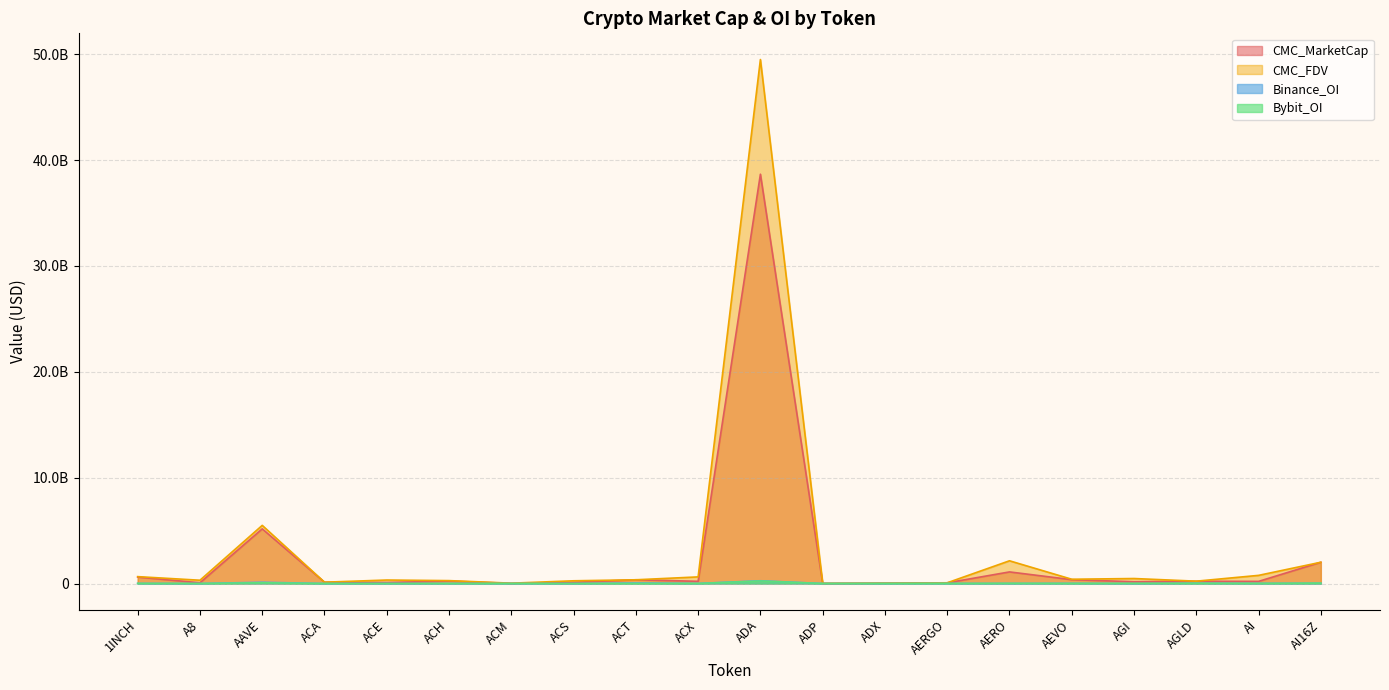

Rank the series at AGLD from lowest to highest value.

Bybit_OI, Binance_OI, CMC_MarketCap, CMC_FDV